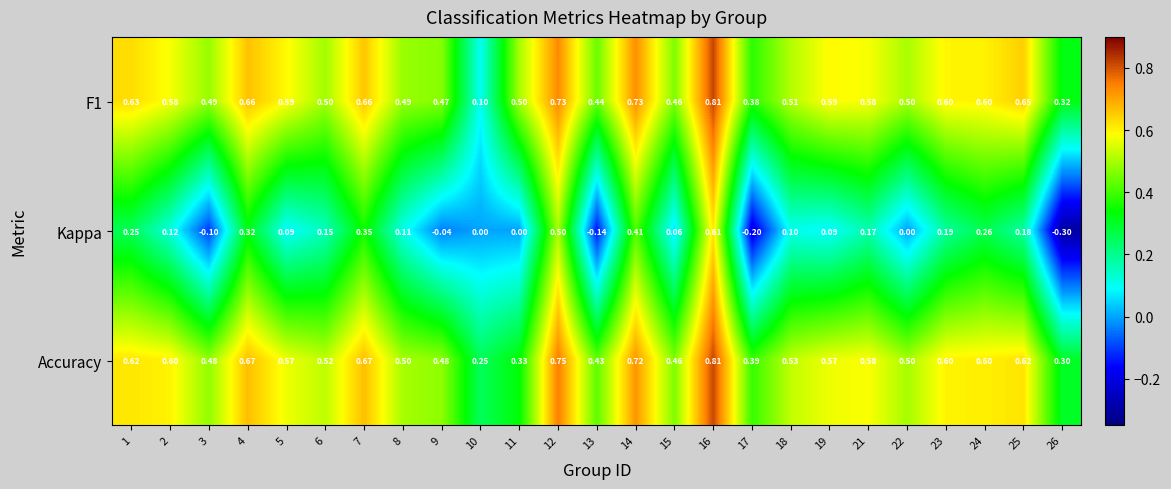

Between 13 and 26, which series saw the biggest shift?

Kappa